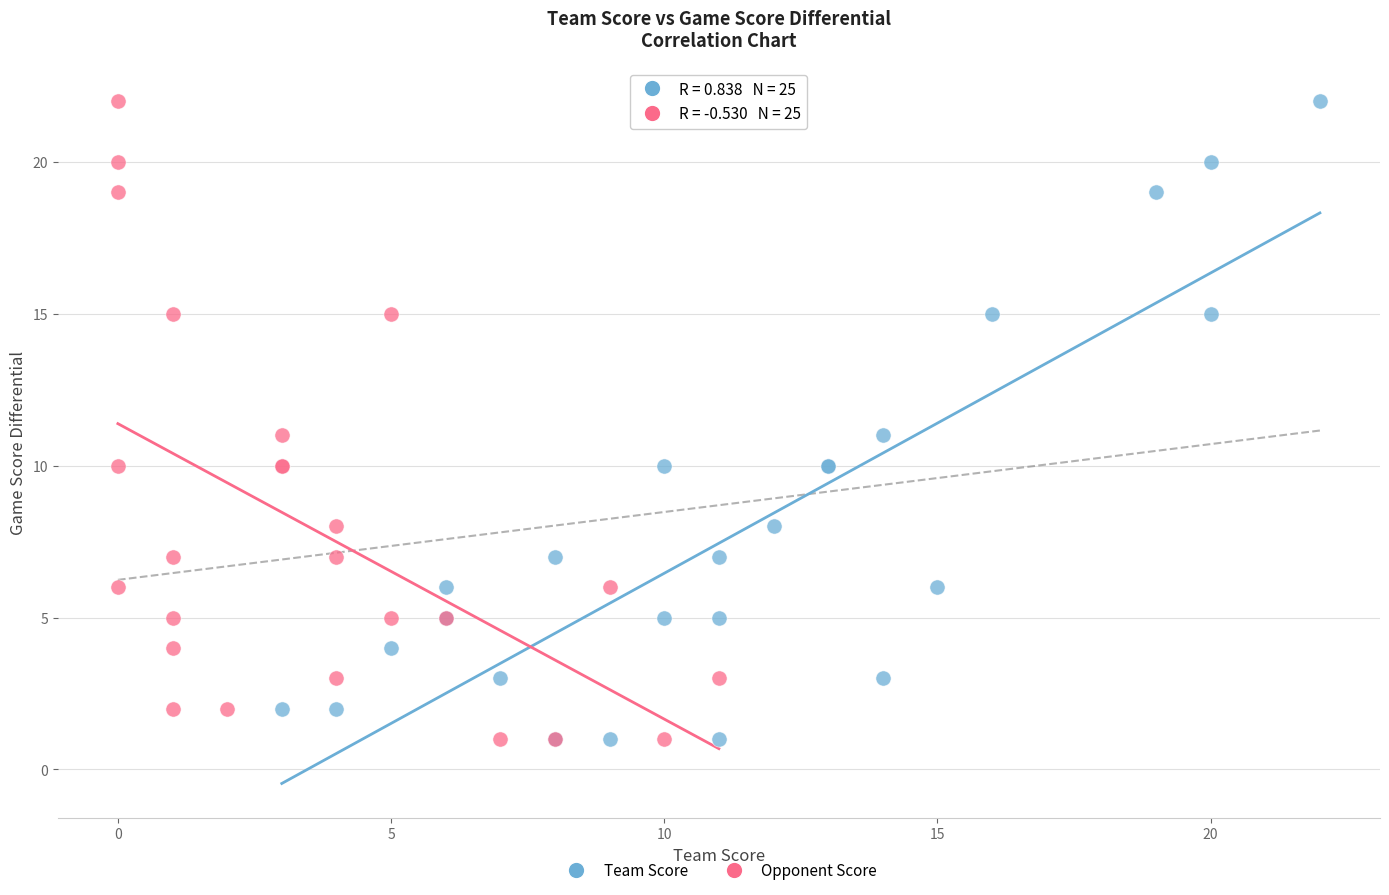

What are all the series names shown in the legend?

Team Score, Opponent Score